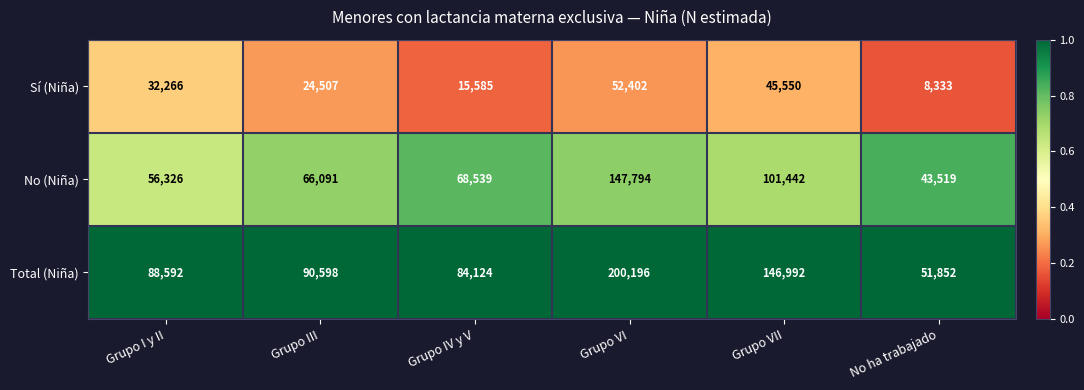

Rank the series by their maximum value, from highest to lowest.

Total (Niña), No (Niña), Sí (Niña)